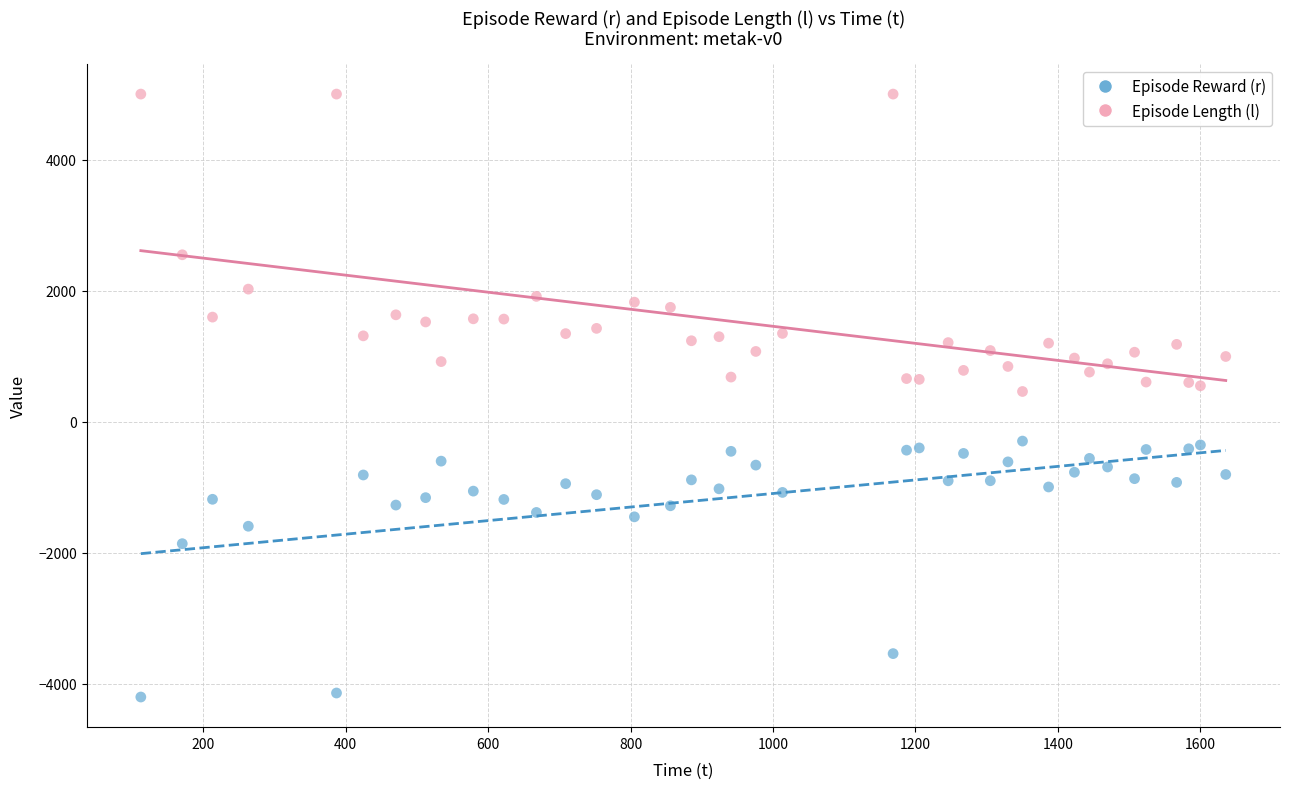

In the Episode Reward (r) series, what Y value is closest to -2246?

-1858.9